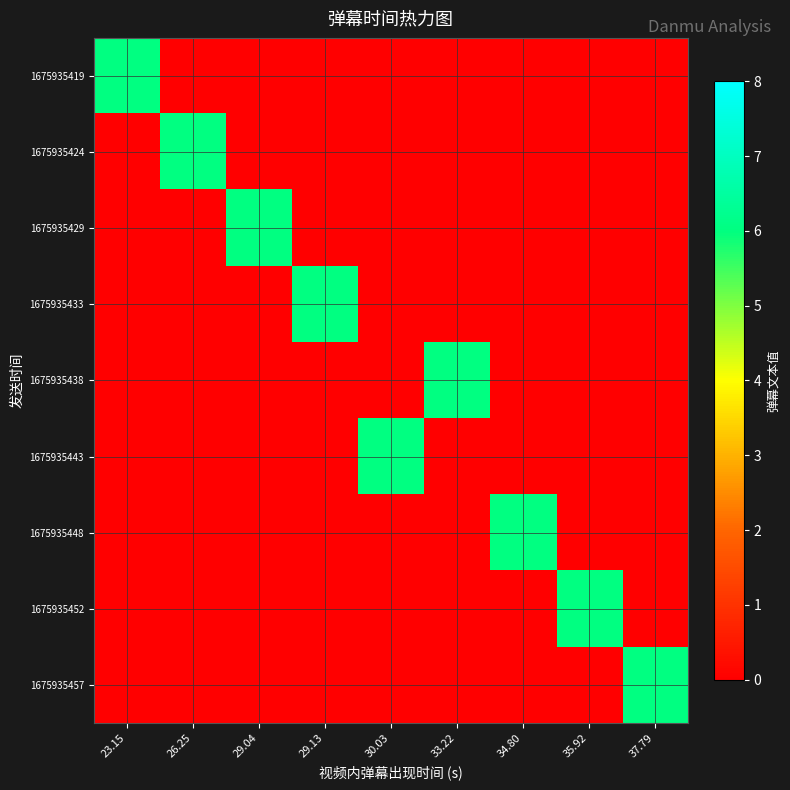

Between 23.15 and 29.13, which is larger?

23.15